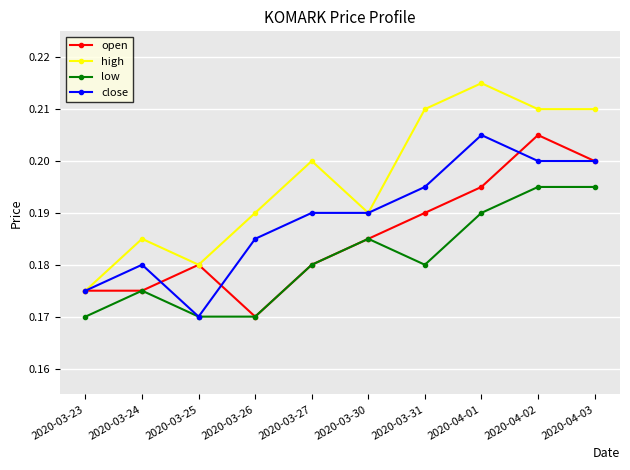

Which category has the highest value across all series?

2020-04-01